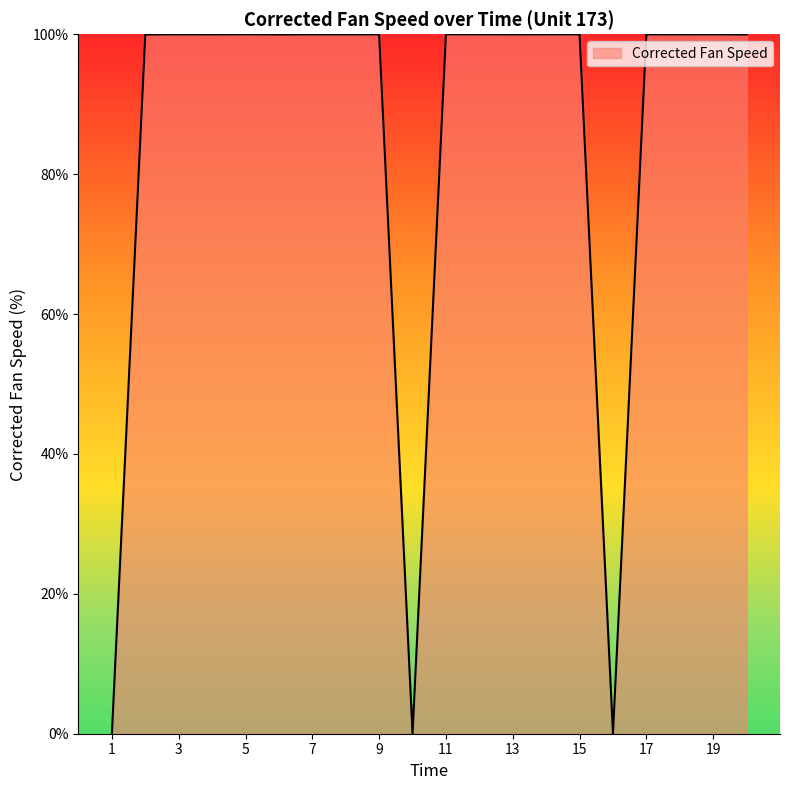

What is the difference between the maximum and minimum values?

100.0